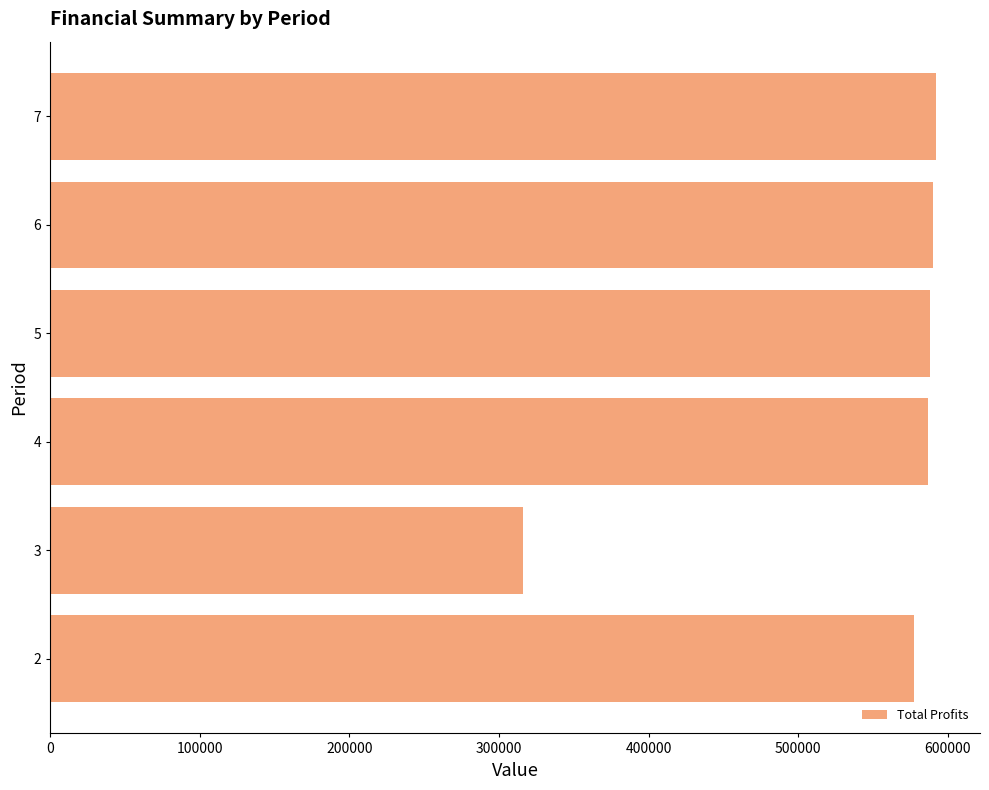

Are the bars horizontal?

Yes